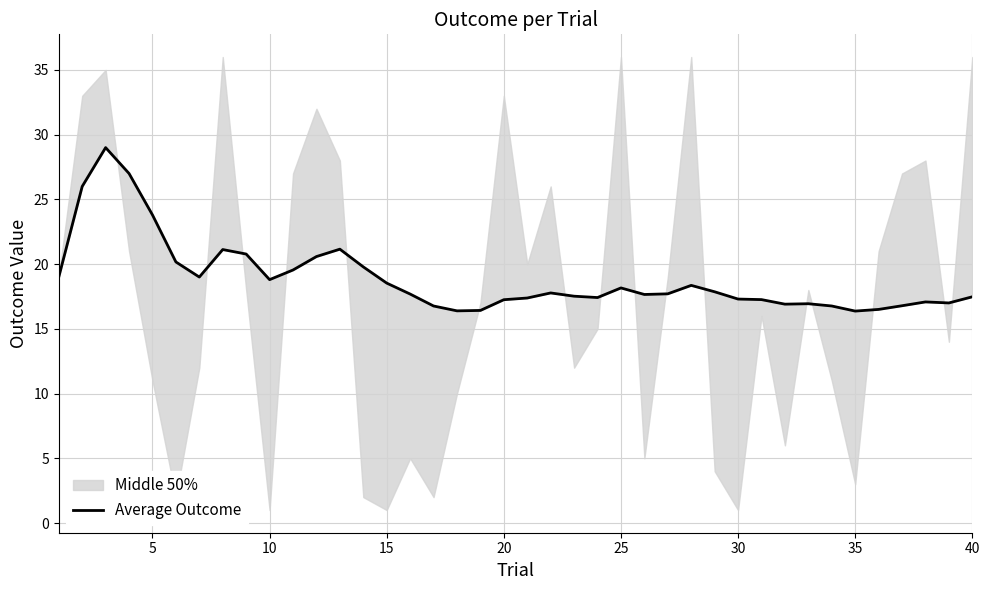

Is it true that the value at 5 is 4.9?

False